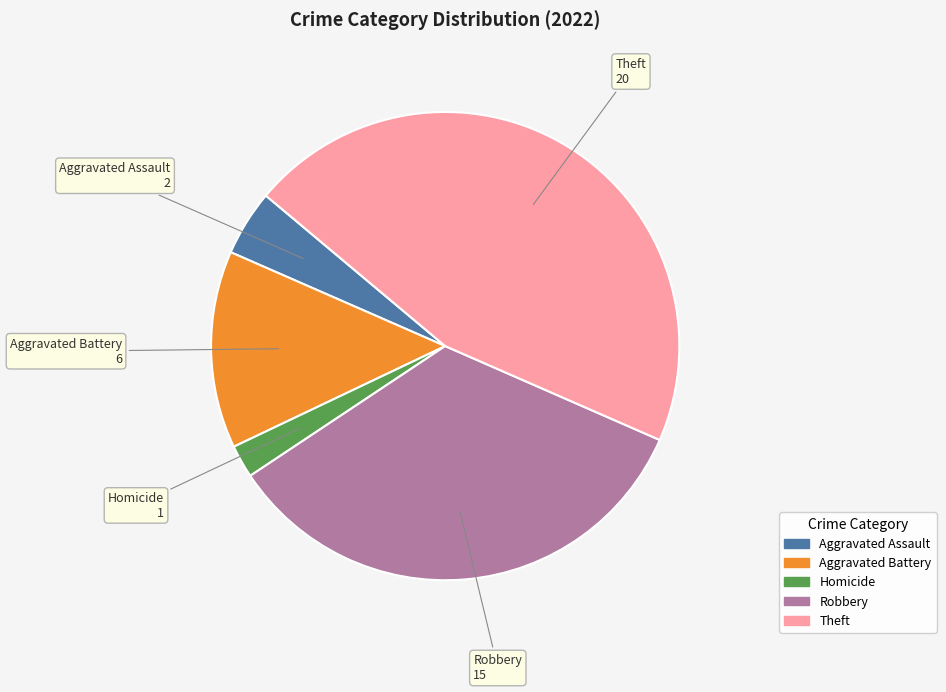

Is there a majority slice in this chart?

No